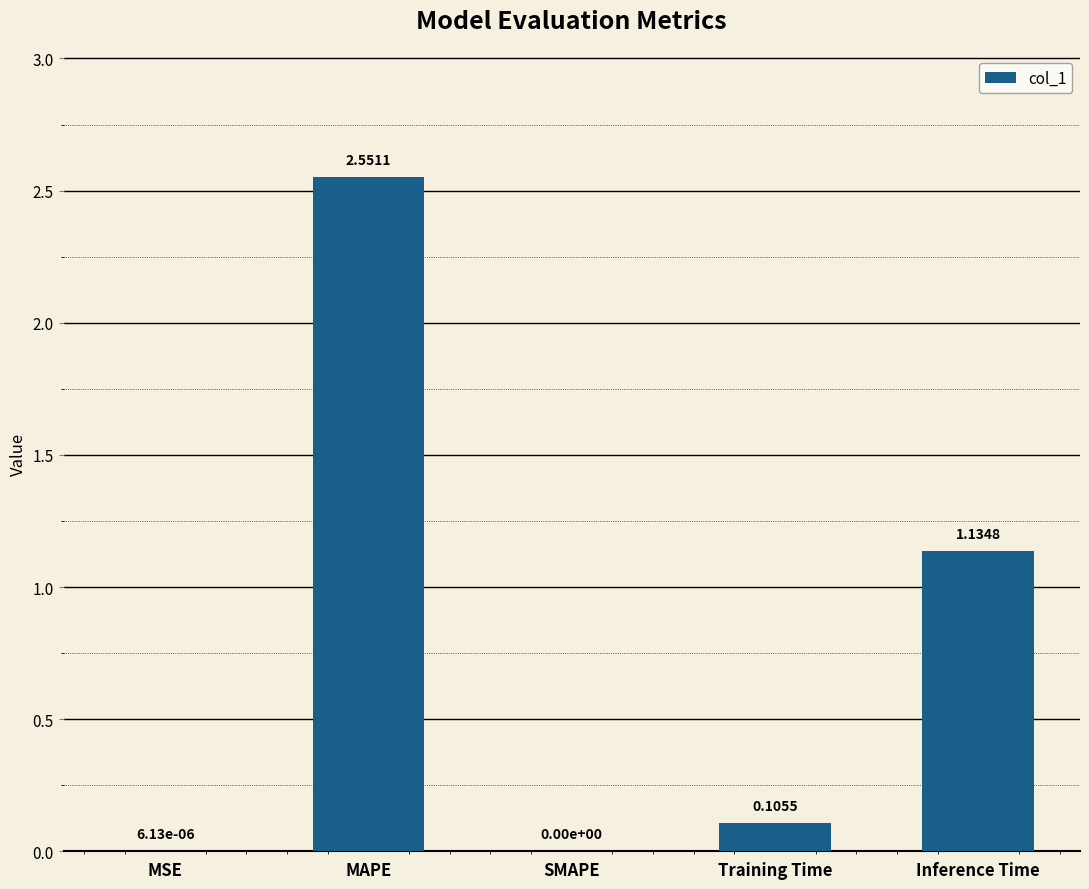

What is the average value?

0.8